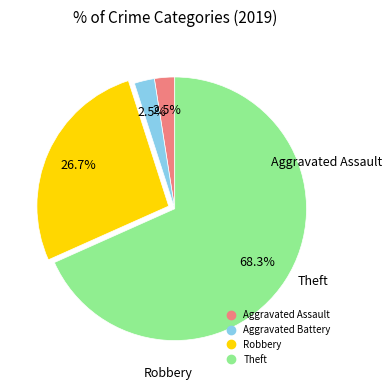

What is the ratio of the value at Aggravated Assault to the value at Robbery?

0.1